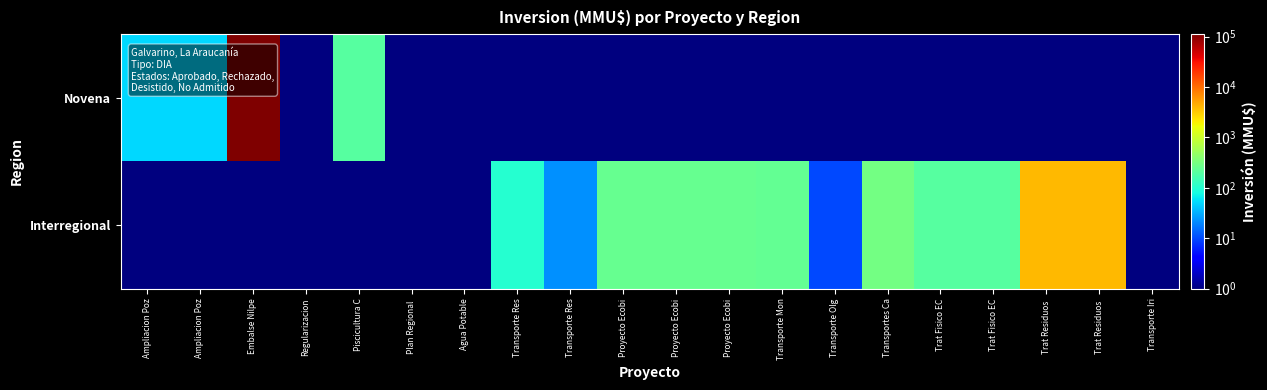

Which series has the largest total across all categories?

Novena